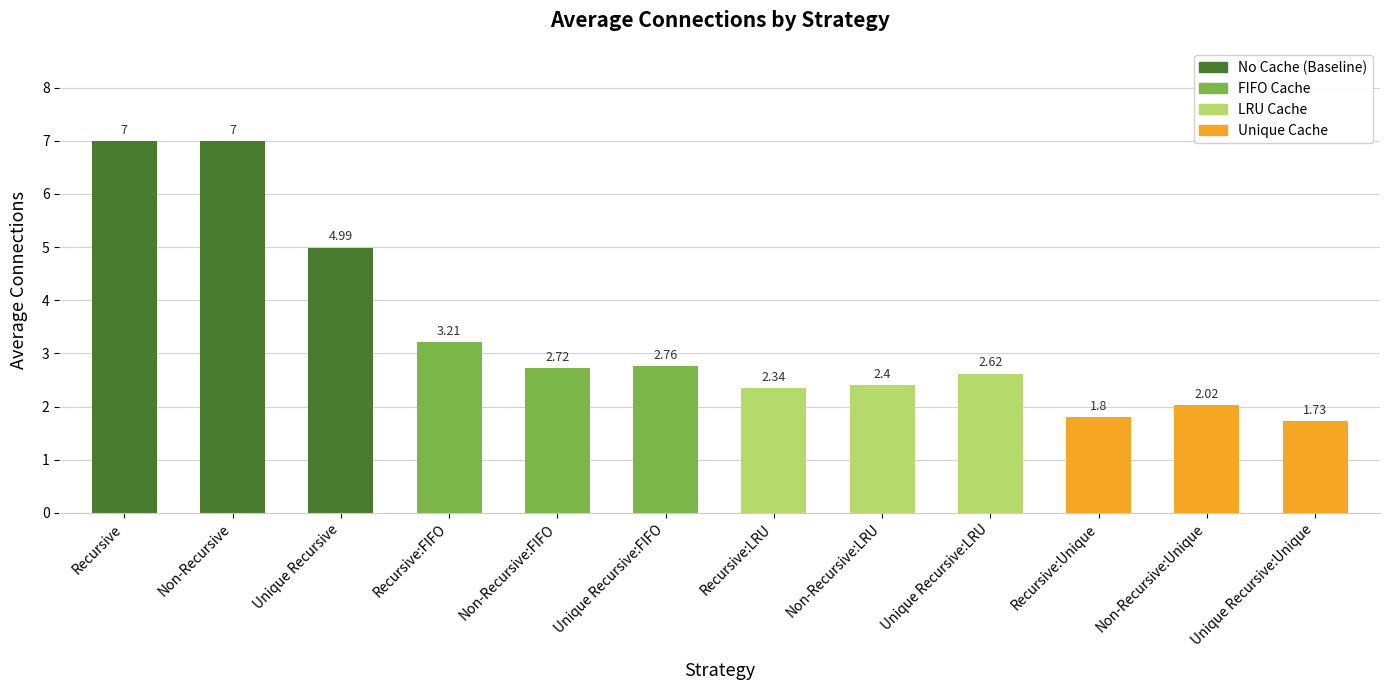

True or false: the data shows 2.4 at Non-Recursive:LRU.

True